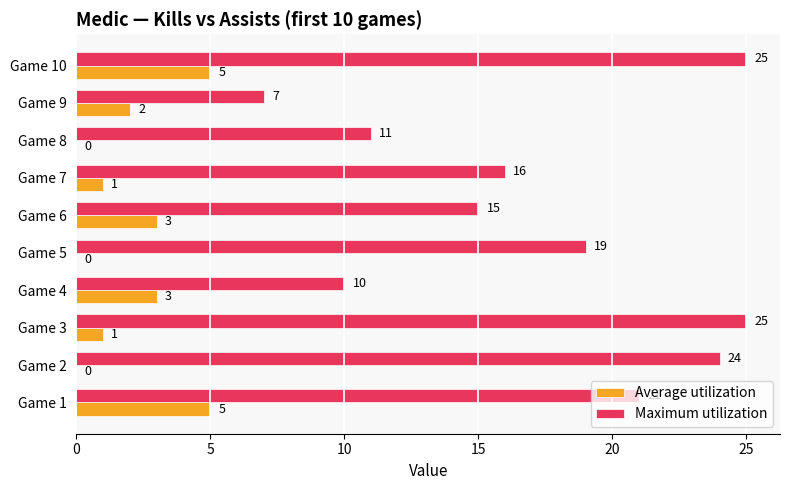

What is the sum of all Maximum utilization values?

173